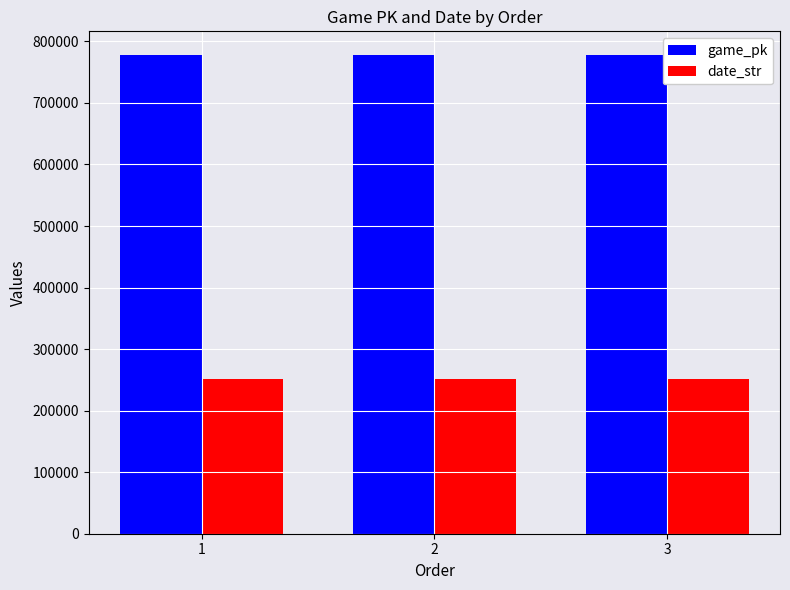

What is the total value across all series at 1?

1028061